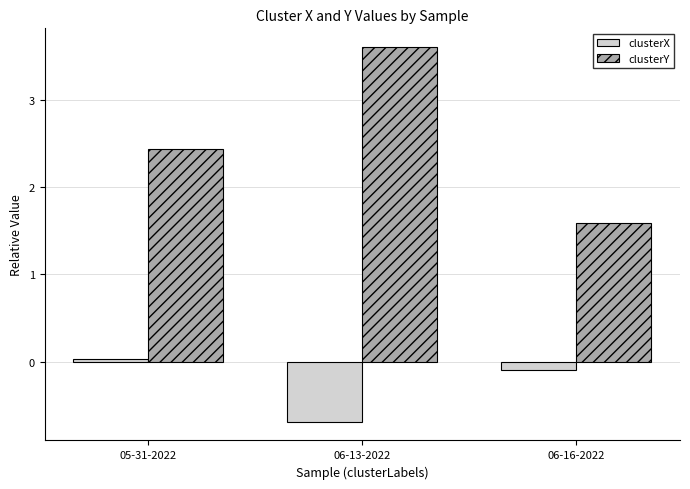

Are the bars horizontal?

No